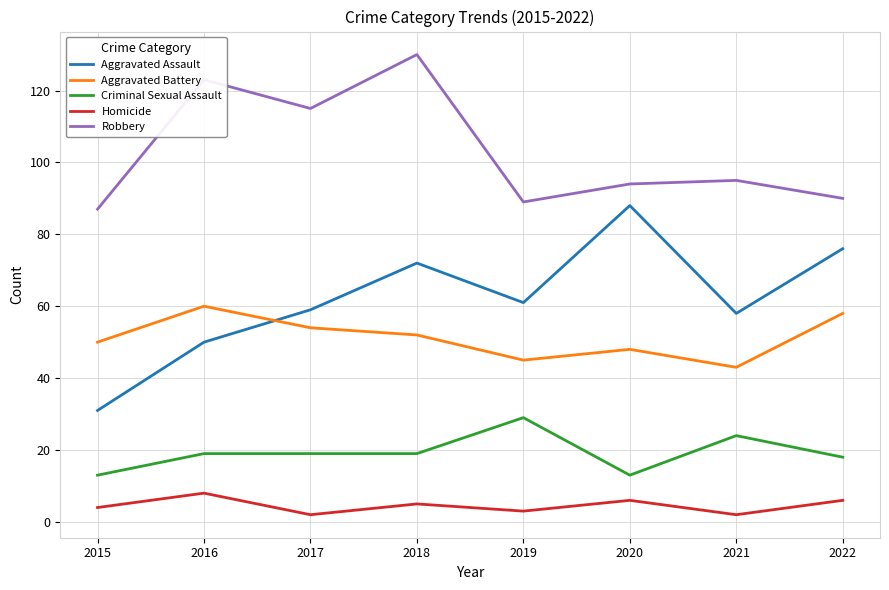

What is the total value across all series at 2017?

249